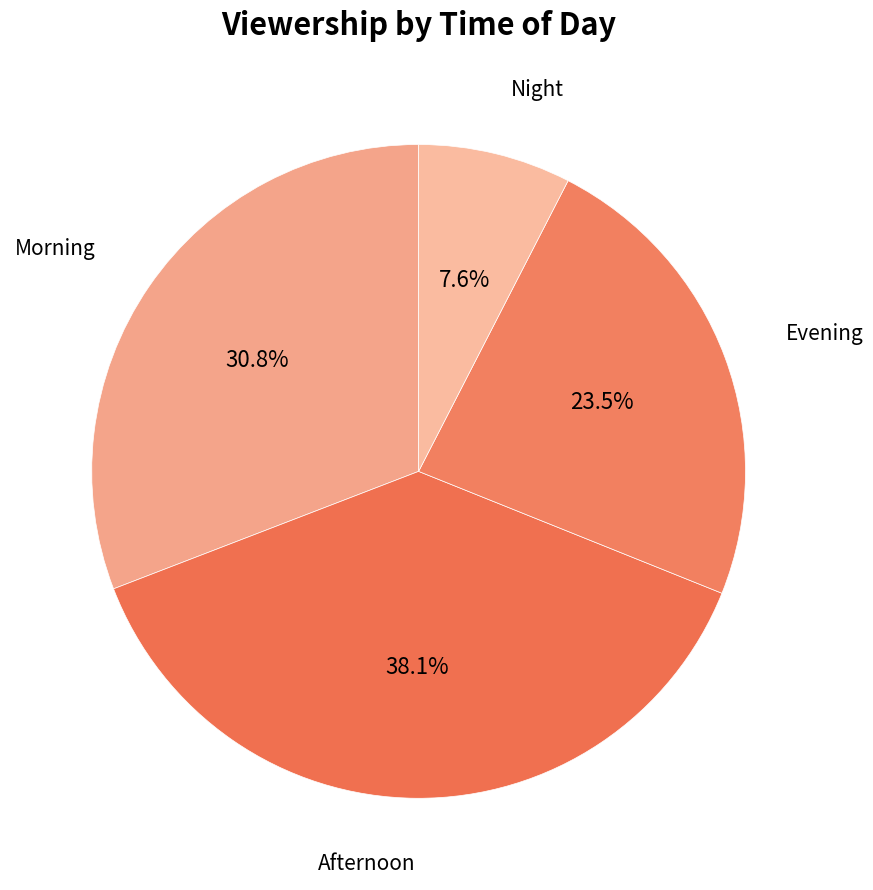

What percentage is the Morning slice, to the nearest percent?

31%